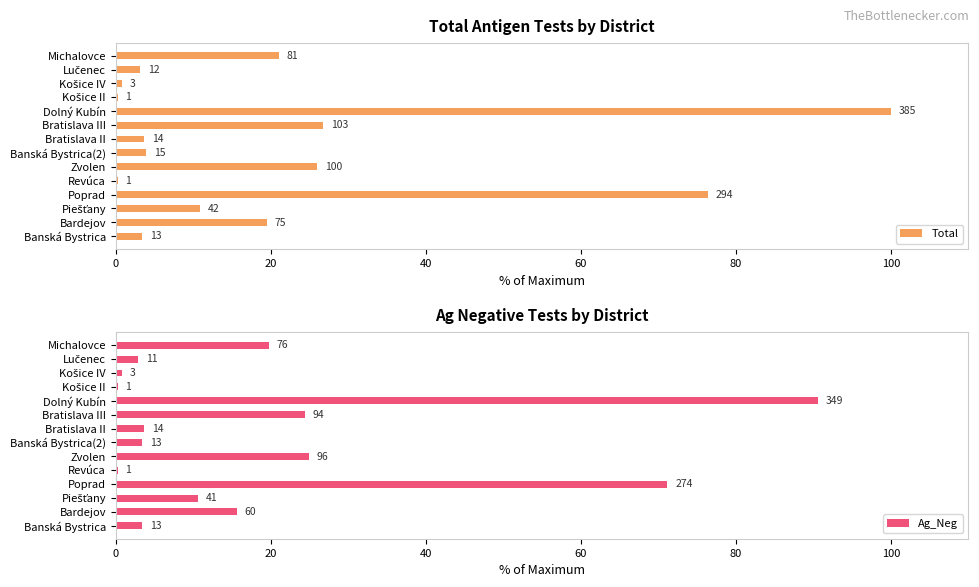

Does the chart contain any negative values?

No